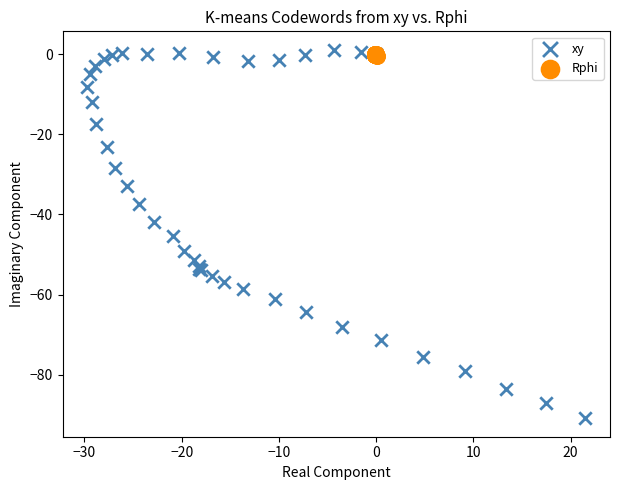

Which series has the largest Y range (max minus min)?

xy